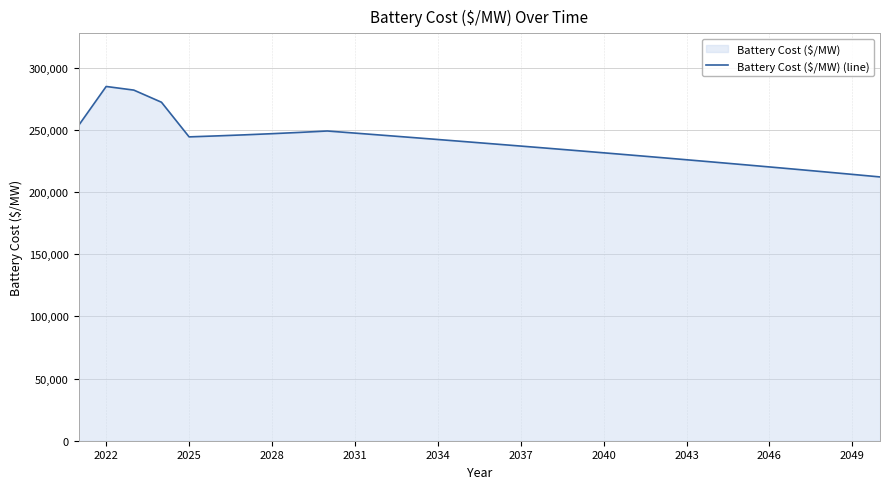

What is the greatest value displayed?

284785.5